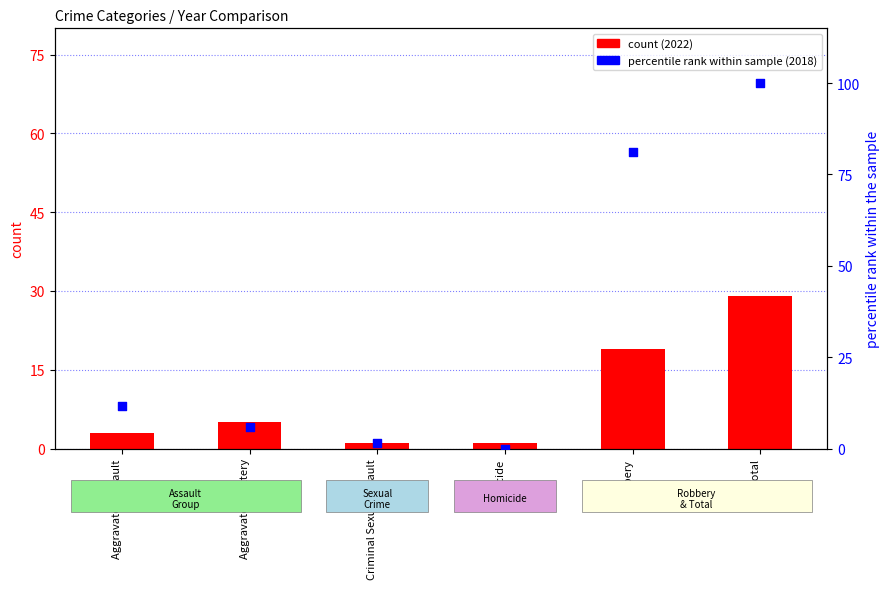

At how many categories does at least one series exceed 12?

2